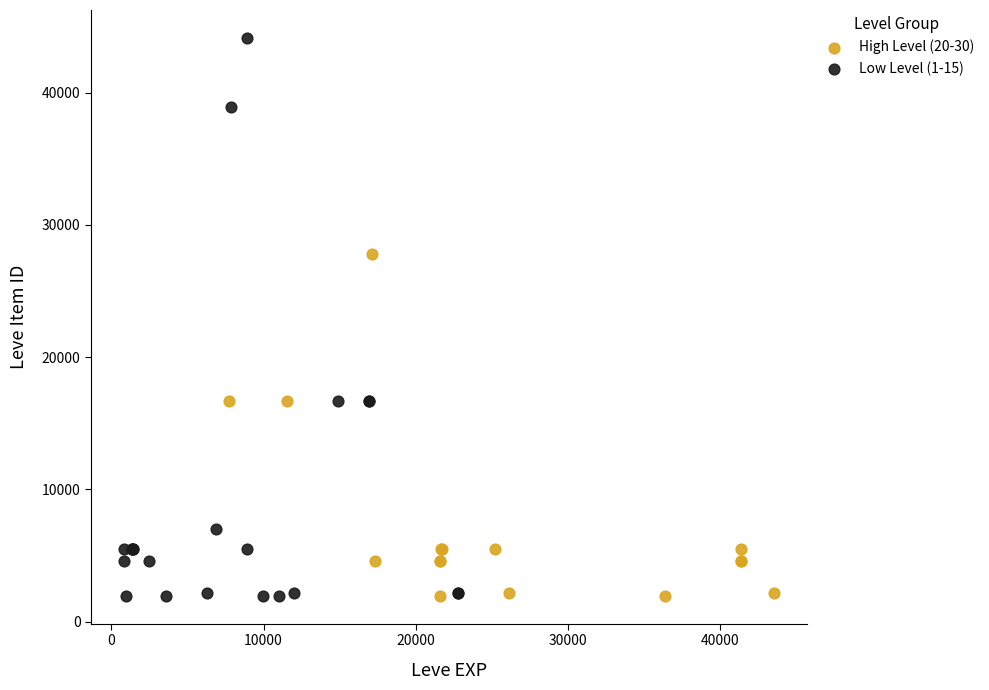

Which series has the widest spread of Y values?

Low Level (1-15)